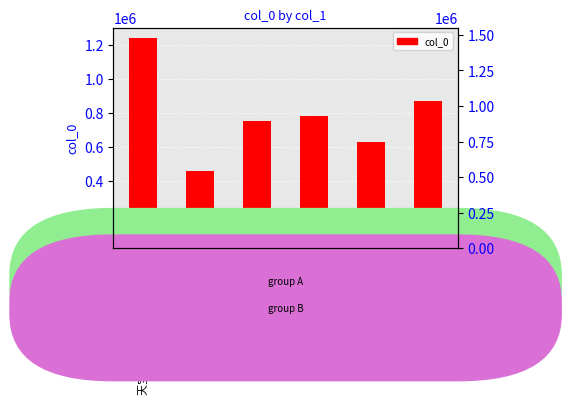

Reading right to left, list all the values displayed in this chart.

武夷有感 其十一 结末=870767	岁暮山居杂感 其十一=625530	秋怀杂感 其十一=782981	海行杂感 其十一=751820	迎五十七杂感 其十一=454770	天宝宫词十二首寓感 其十一=1240569